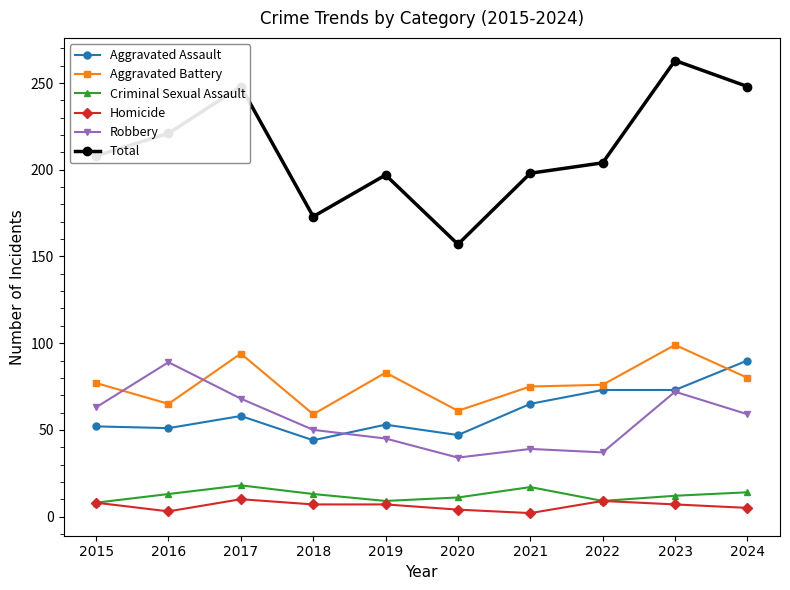

True or false: Total has more than 2 interior local peaks.

True